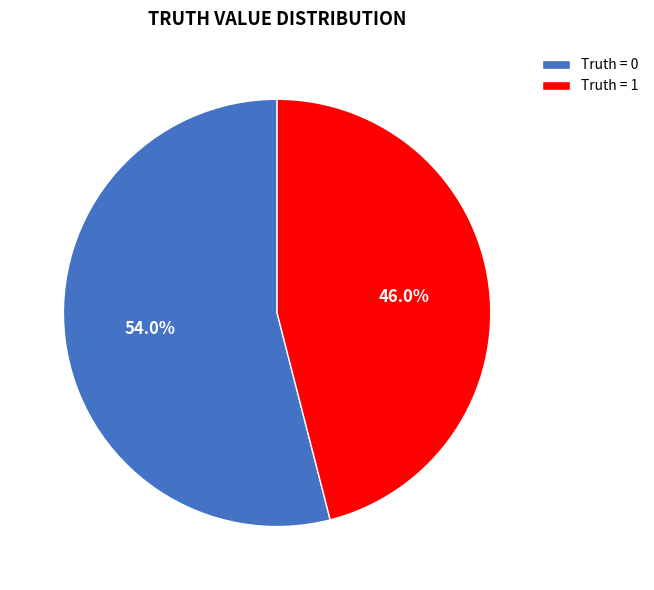

Approximately how many times larger is the value at Truth = 0 compared to Truth = 1?

1.2